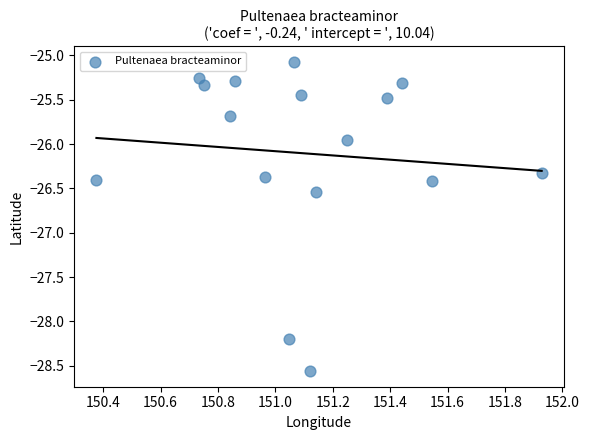

What is the range of Y values (max minus min)?

3.5